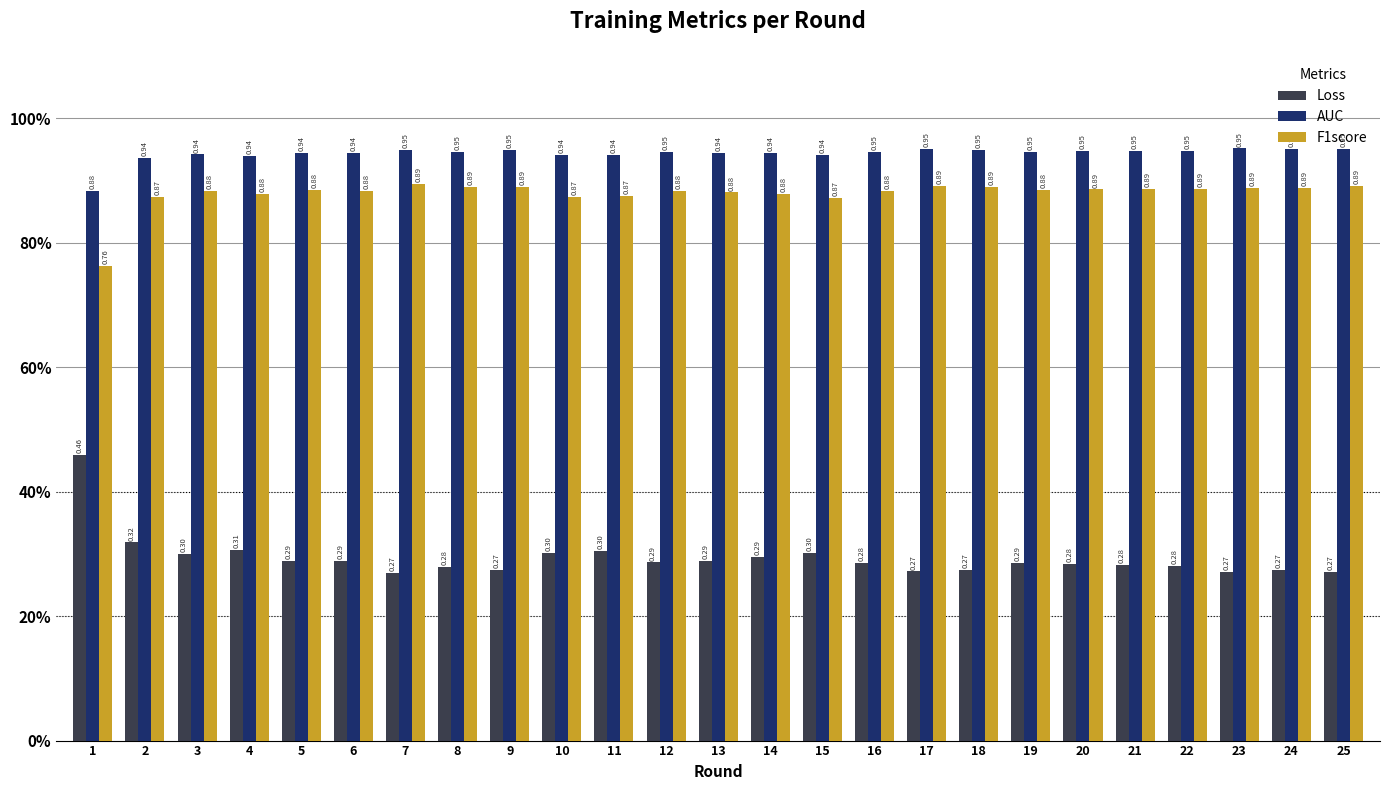

What are all the series names shown in the legend?

Loss, AUC, F1score